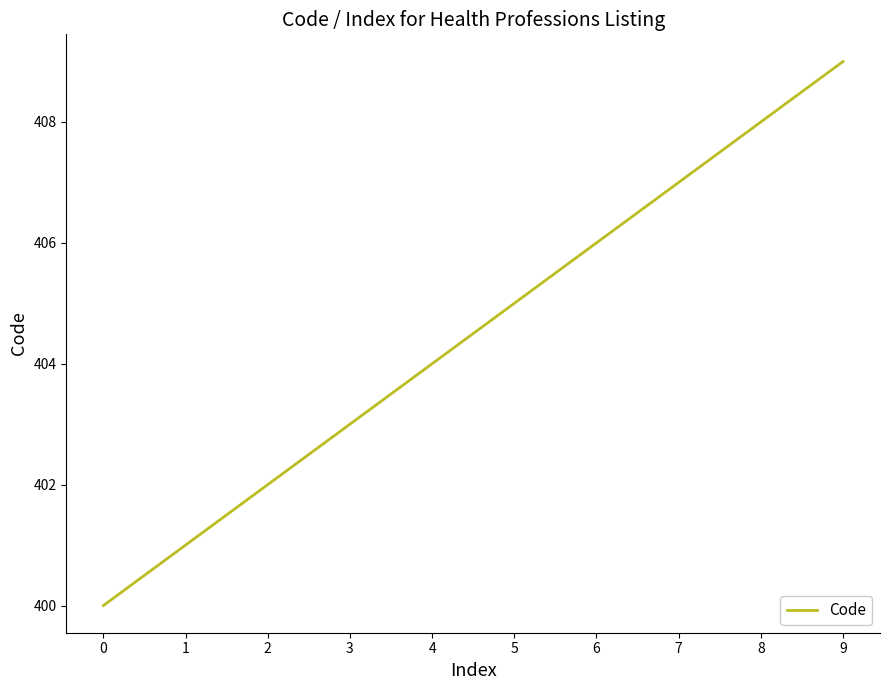

Reading right to left, list all the values displayed in this chart.

9=409	8=408	7=407	6=406	5=405	4=404	3=403	2=402	1=401	0=400